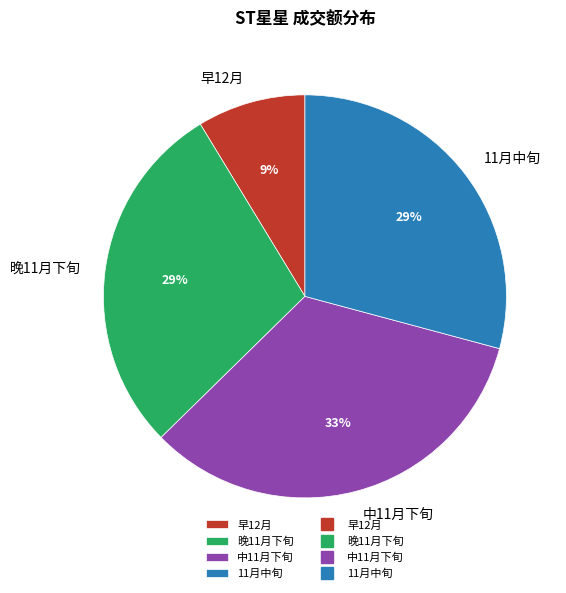

Count the number of slices in the pie.

4